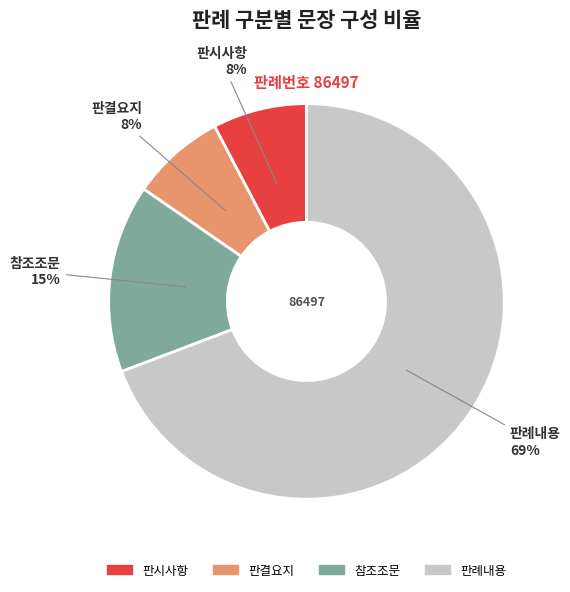

Is it true that 판례내용 is 69% of the pie?

True